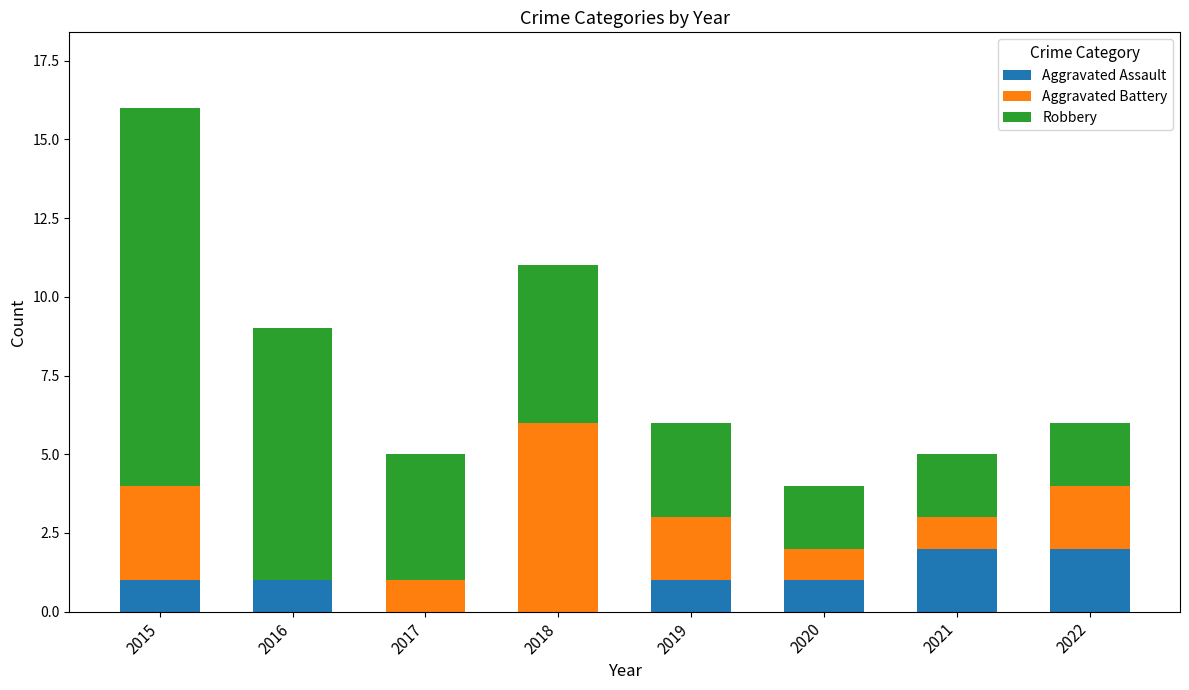

At which category is the sum across all series the highest?

2015